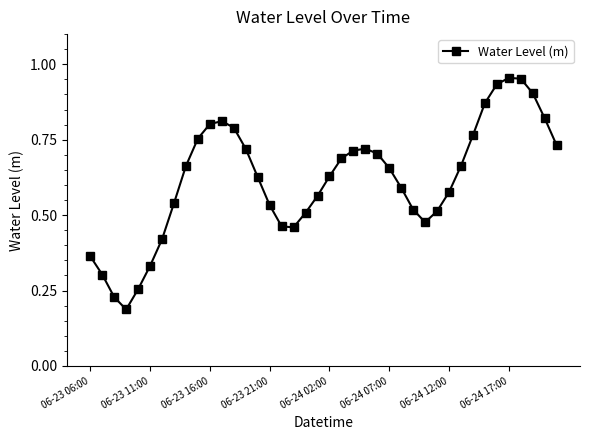

Does the chart display data point markers on the line(s)?

Yes